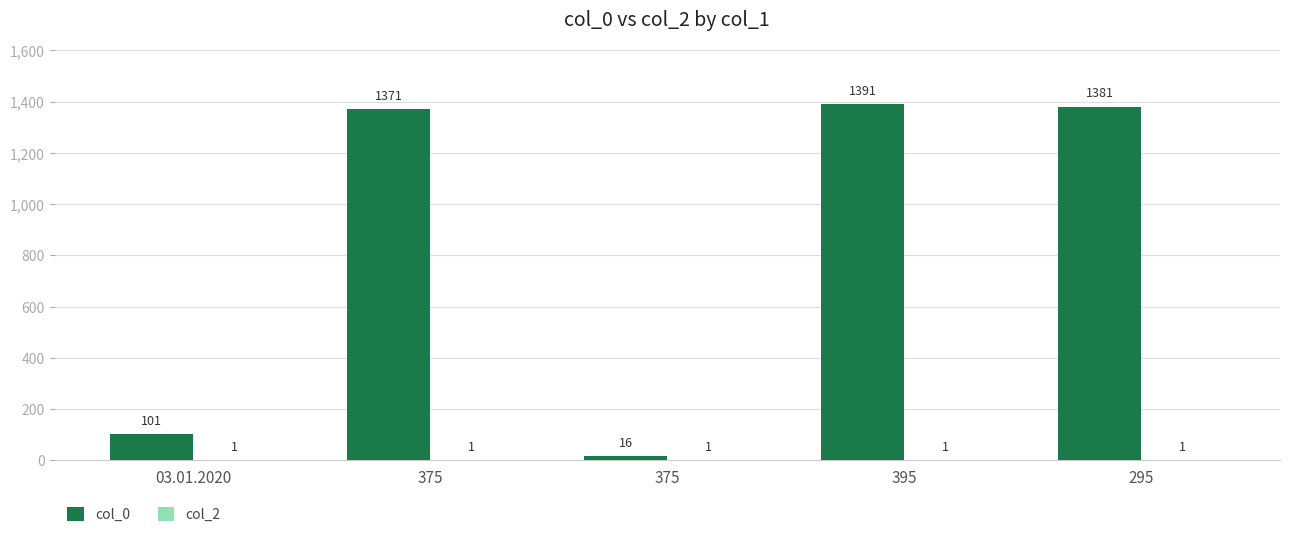

How many categories are shown in the chart?

5